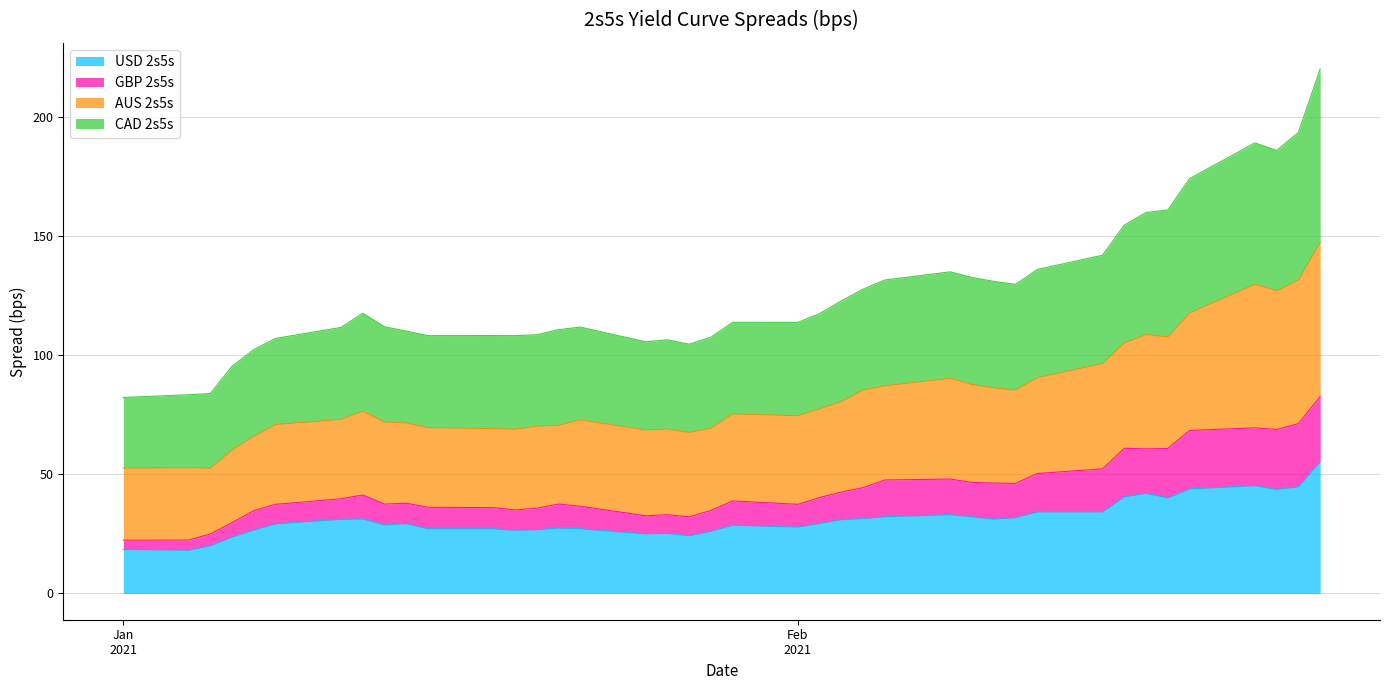

Which category has the lowest value in the USD 2s5s series?

2021-01-04